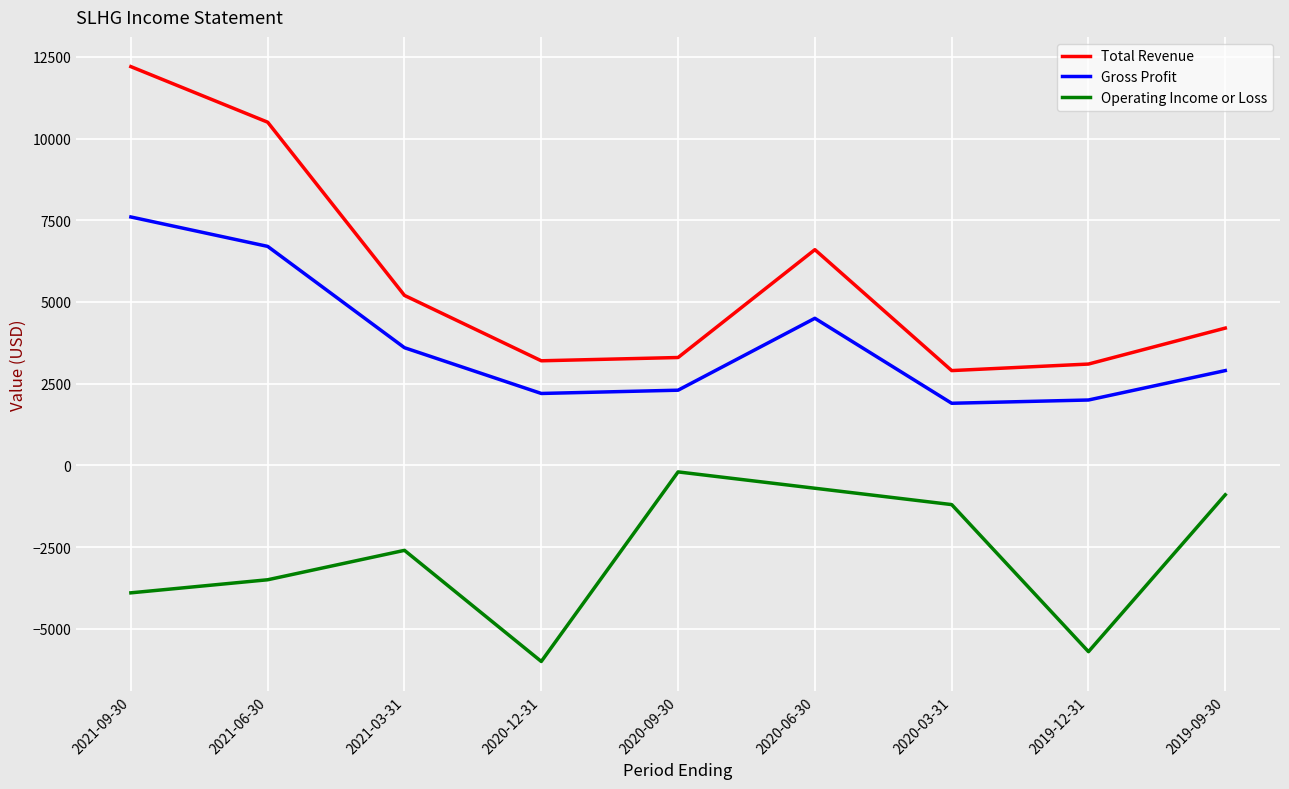

What is the smallest value displayed?

-6000